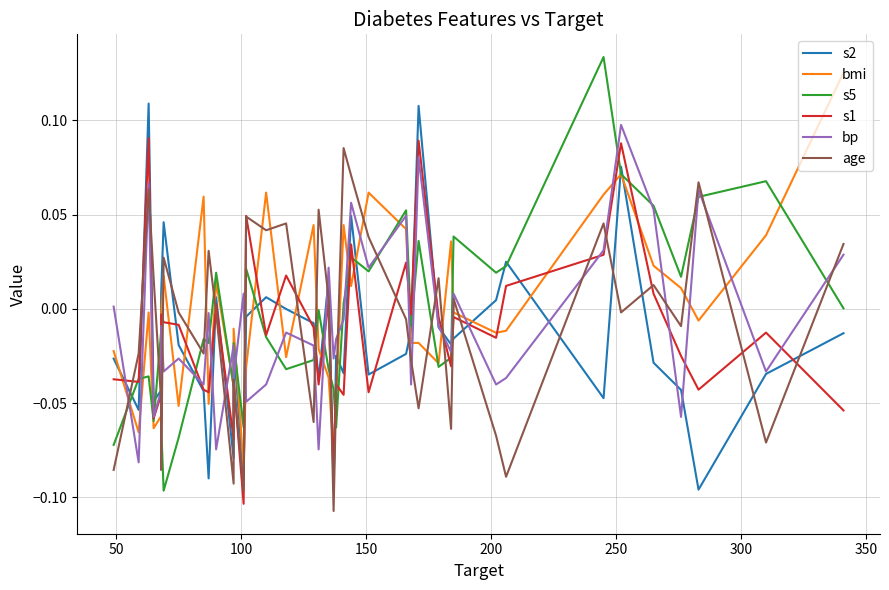

What is the sum of all age values?

-0.4